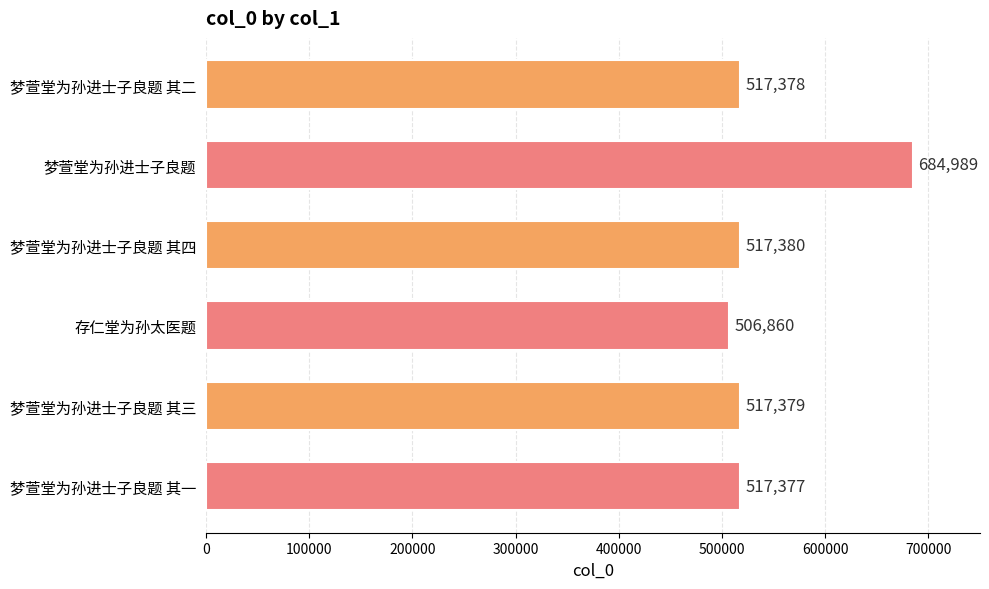

Rank the categories by value from lowest to highest.

存仁堂为孙太医题, 梦萱堂为孙进士子良题 其一, 梦萱堂为孙进士子良题 其二, 梦萱堂为孙进士子良题 其三, 梦萱堂为孙进士子良题 其四, 梦萱堂为孙进士子良题